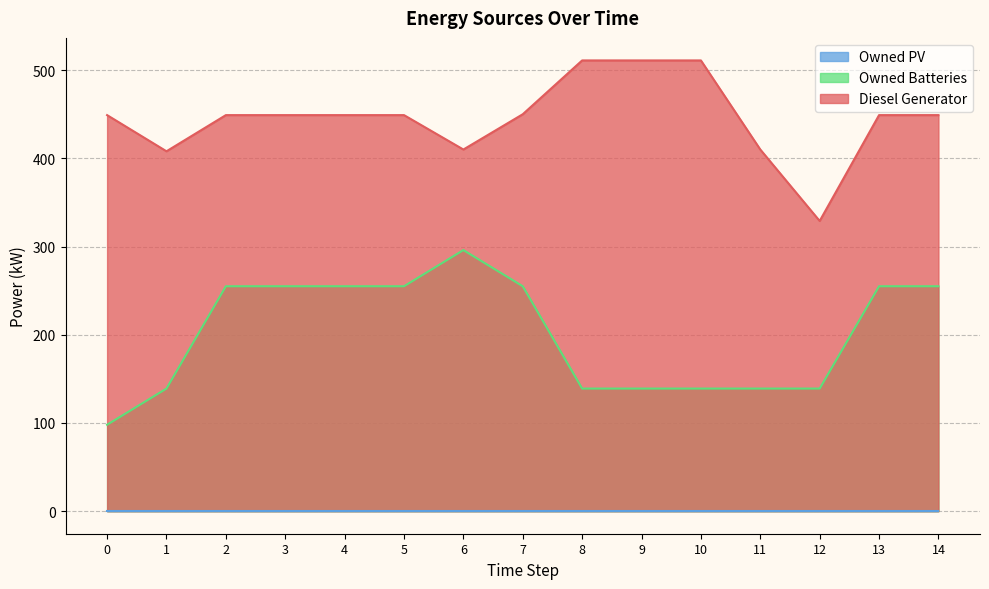

At which label is Diesel Generator closest to 420?

6